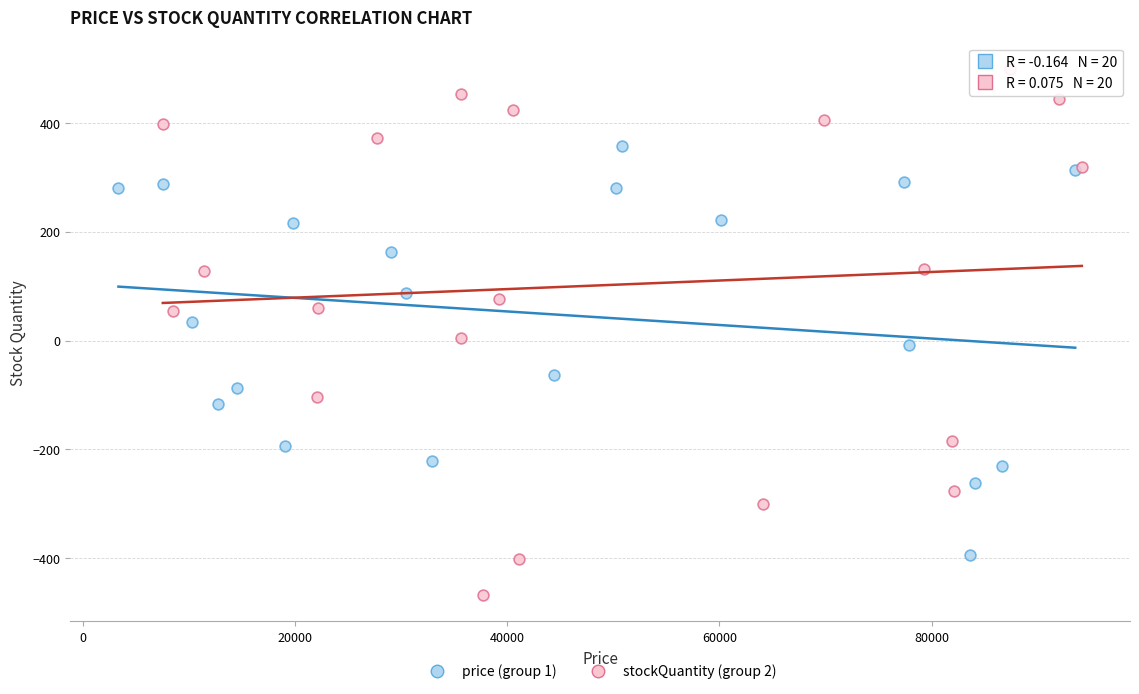

Which series contains the highest Y value?

stockQuantity (group 2)